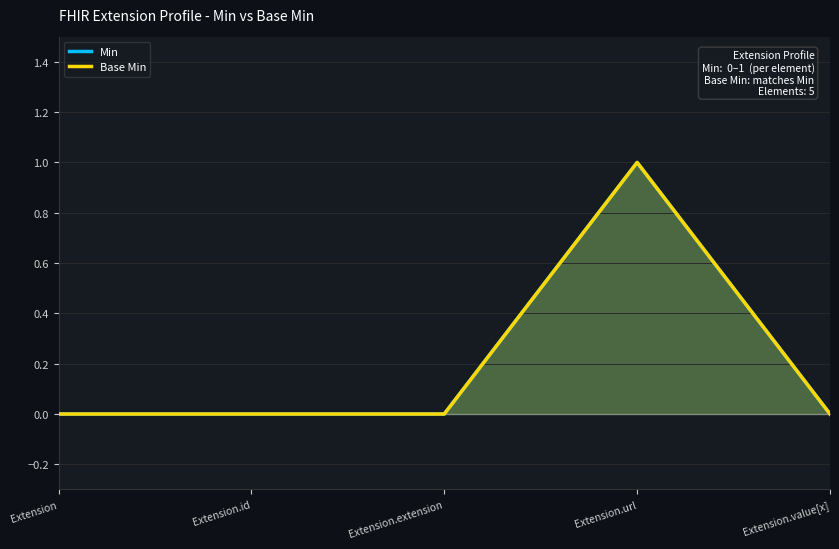

What is the sum of all Min values?

1